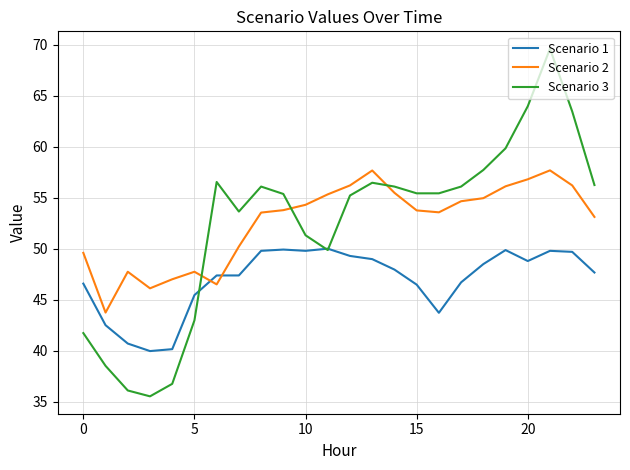

What is the highest value of the Scenario 1 series?

50.0